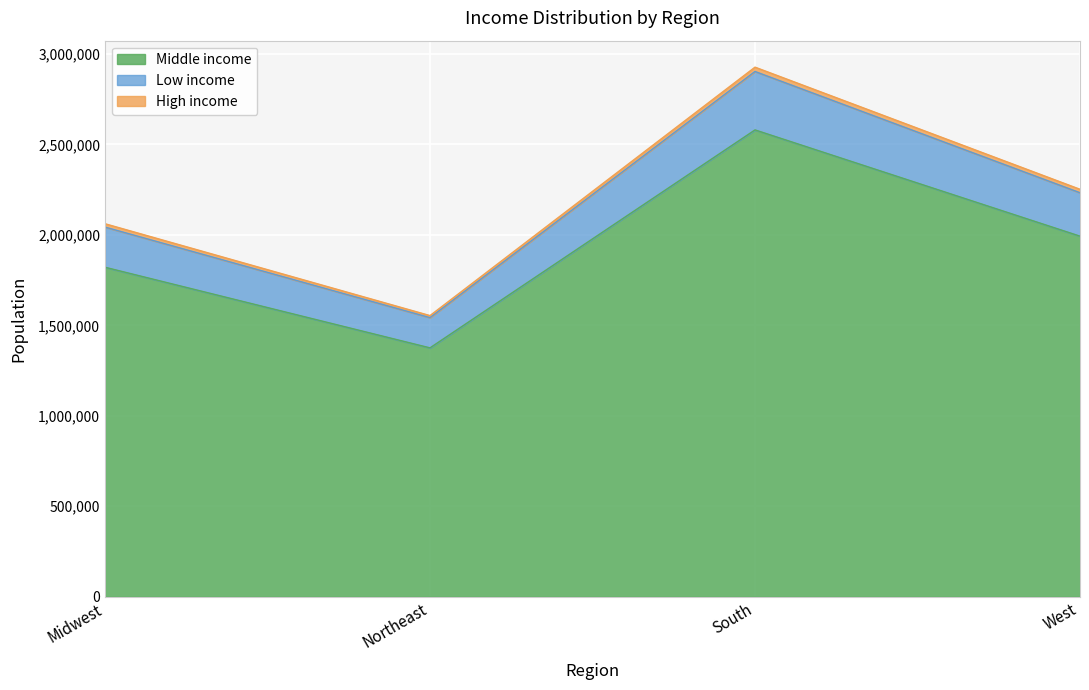

Is the value of Middle income at South greater than the value of Low income at West?

Yes